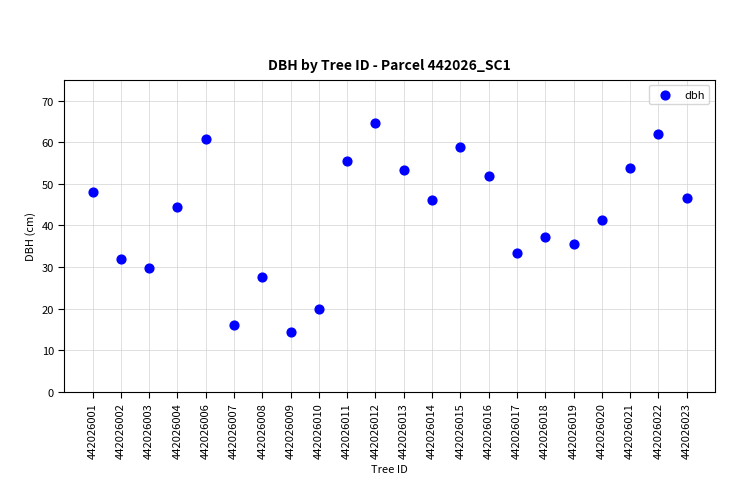

What is the range of Y values (max minus min)?

50.1